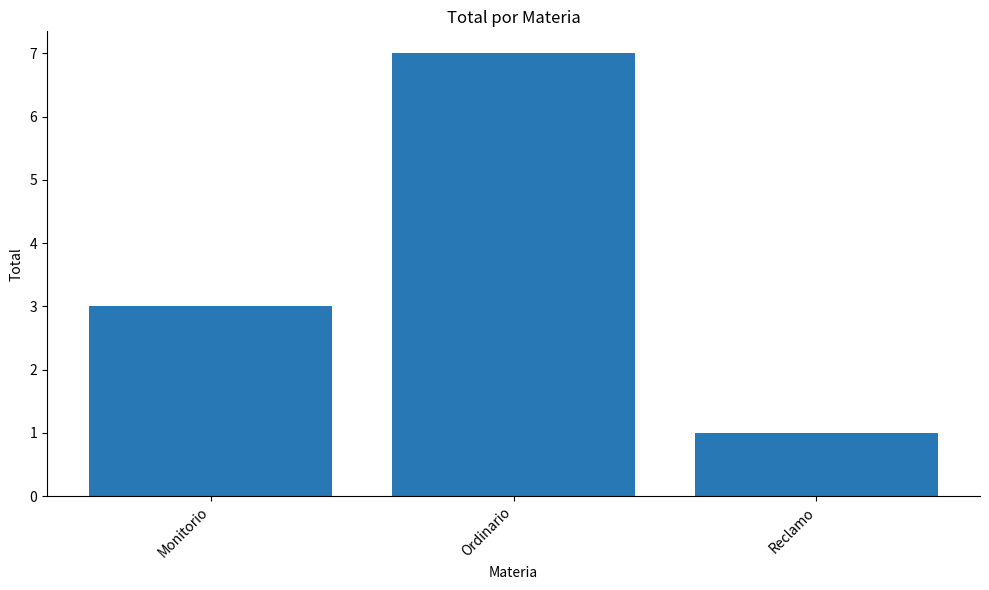

List the labels in order of value, largest first.

Ordinario, Monitorio, Reclamo